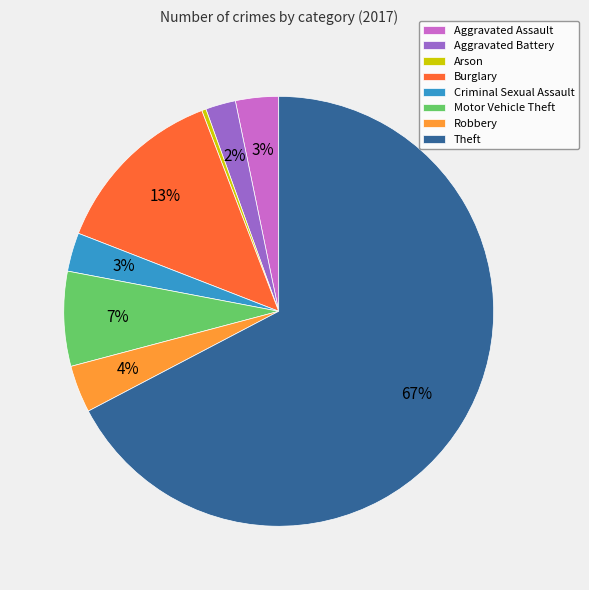

Between Robbery and Theft, which is larger?

Theft